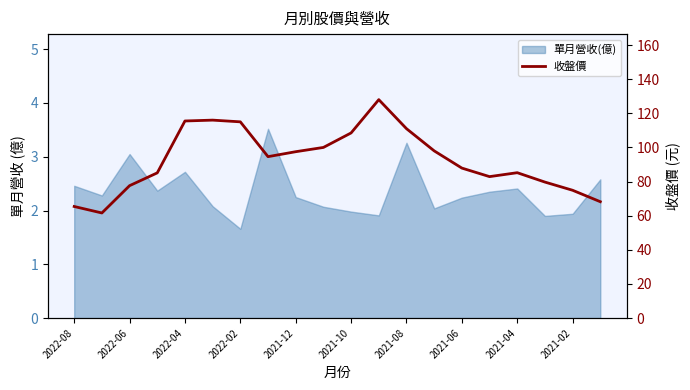

What is the sum of all values?

1852.6